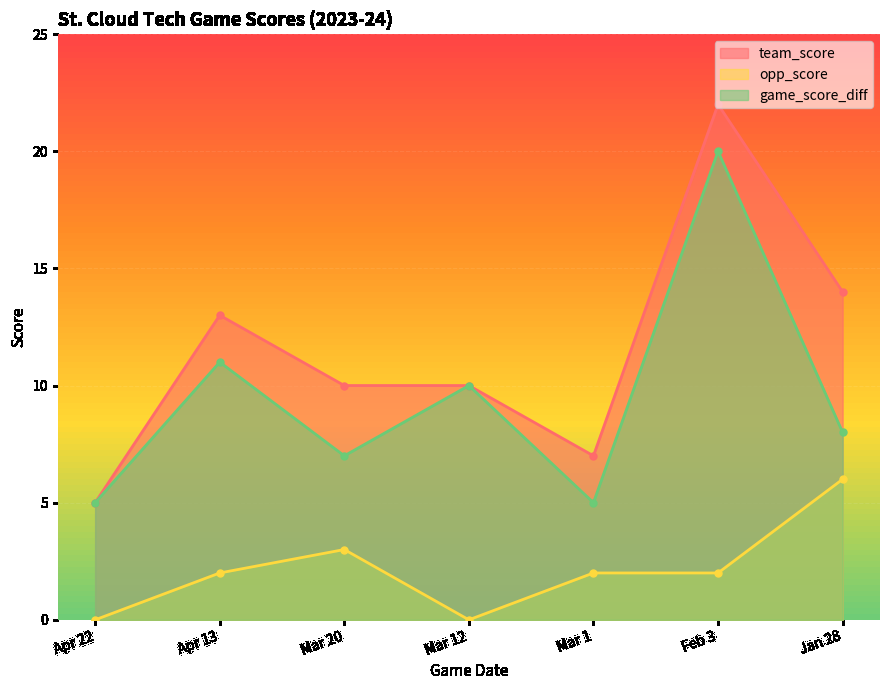

Reading left to right, list all the values displayed in this chart.

team_score: 5	13	10	10	7	22	14
opp_score: 0	2	3	0	2	2	6
game_score_diff: 5	11	7	10	5	20	8